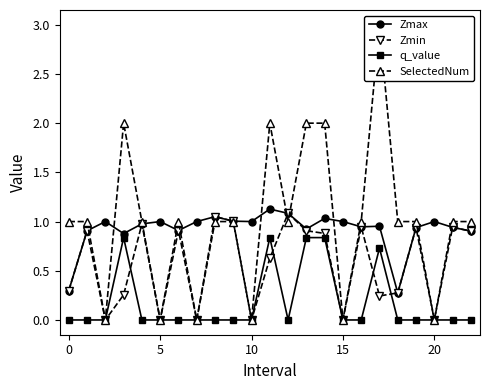

Which label corresponds to the largest value in the chart?

17